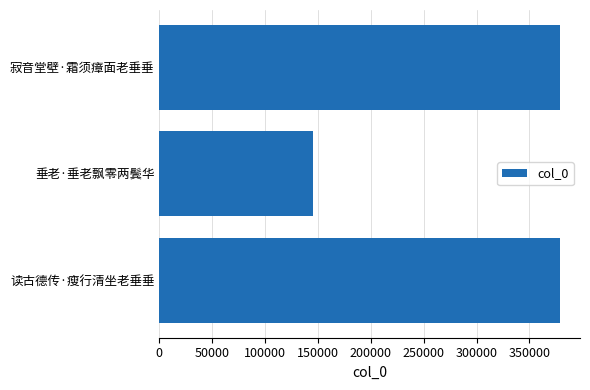

What is the sum of all values?

902423